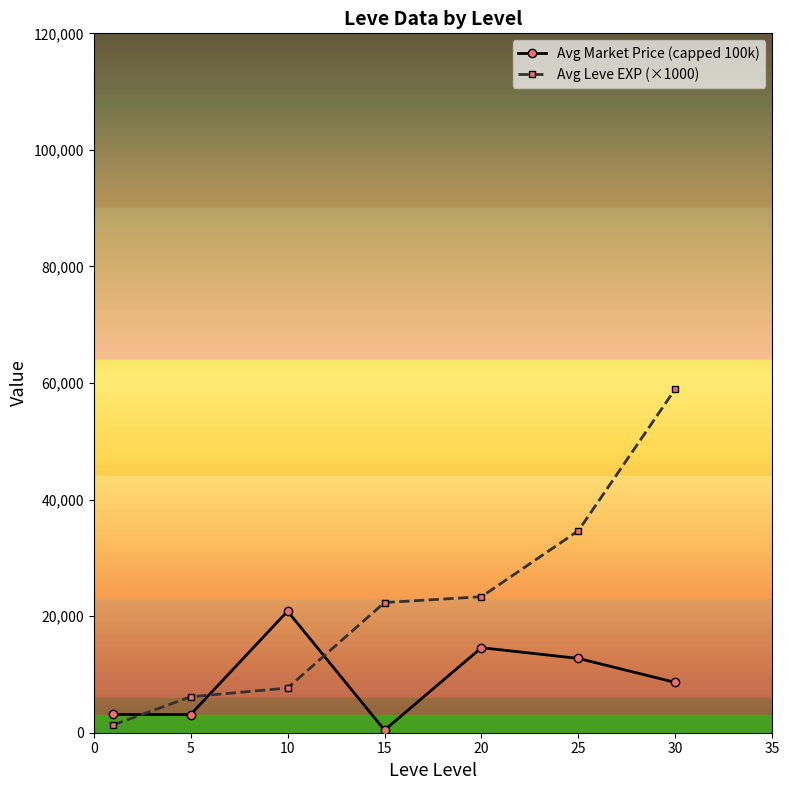

What is the average value of the Avg Market Price (capped 100k) series?

9072.5